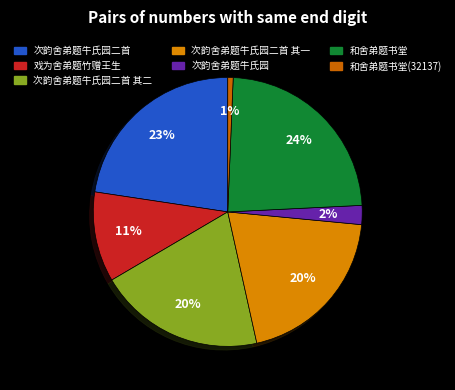

How many slices are in this pie chart?

7